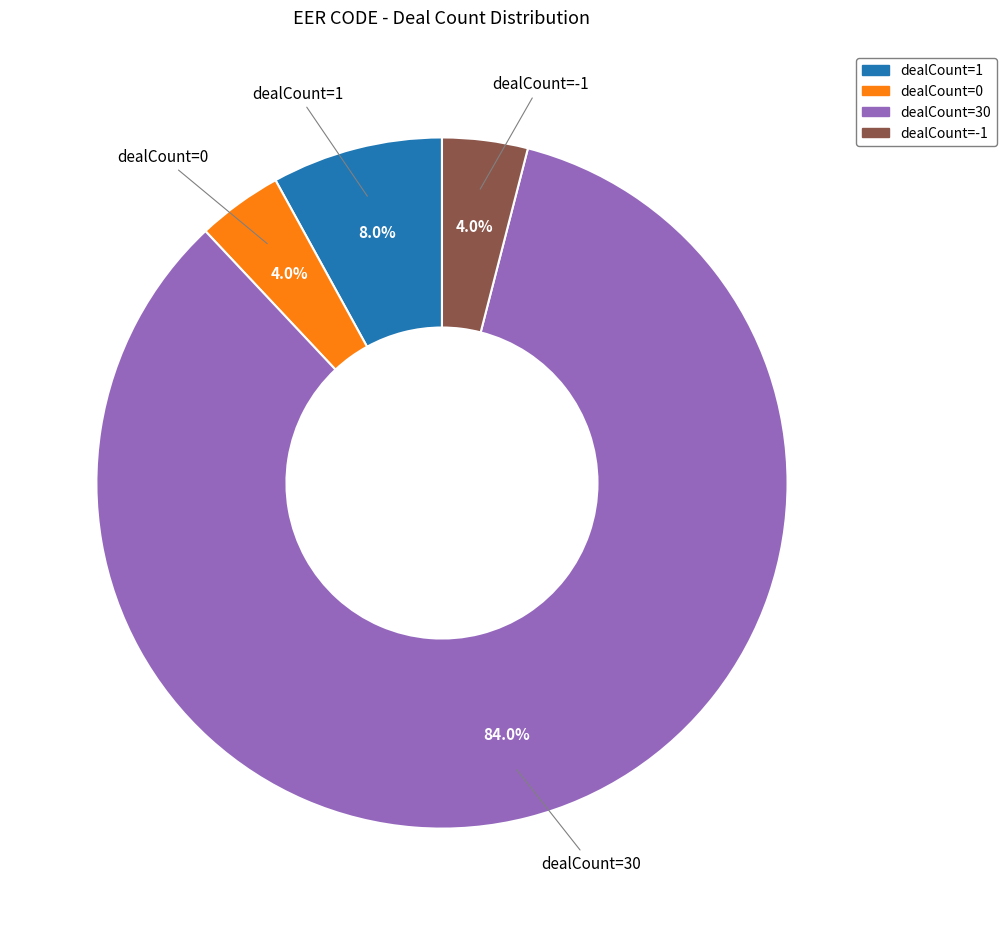

To the nearest percent, what portion does dealCount=0 represent?

4%